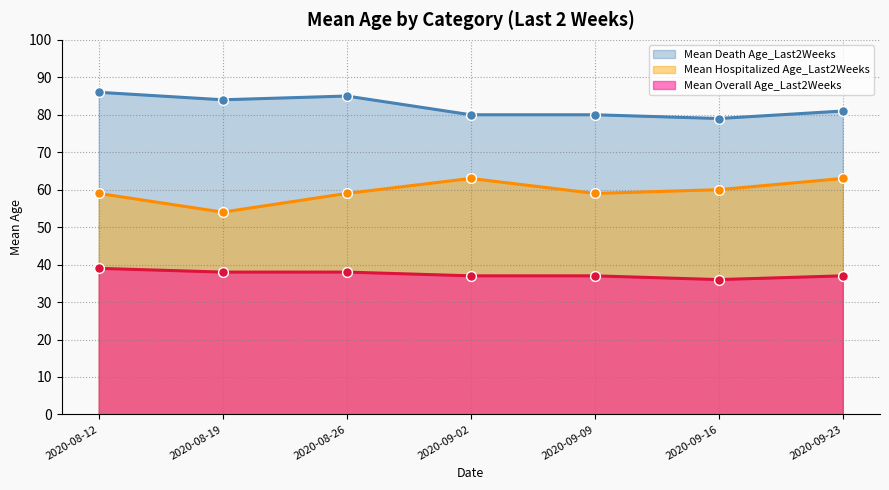

Which series has the largest total across all categories?

Mean Death Age_Last2Weeks